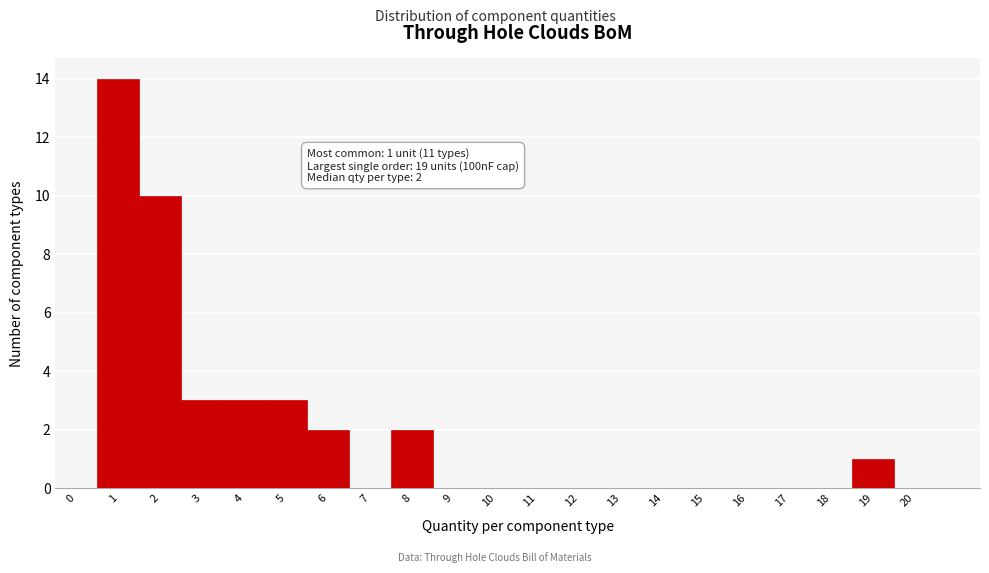

Reading left to right, list all the values displayed in this chart.

0=0	1=14	2=10	3=3	4=3	5=3	6=2	7=0	8=2	9=0	10=0	11=0	12=0	13=0	14=0	15=0	16=0	17=0	18=0	19=1	20=0